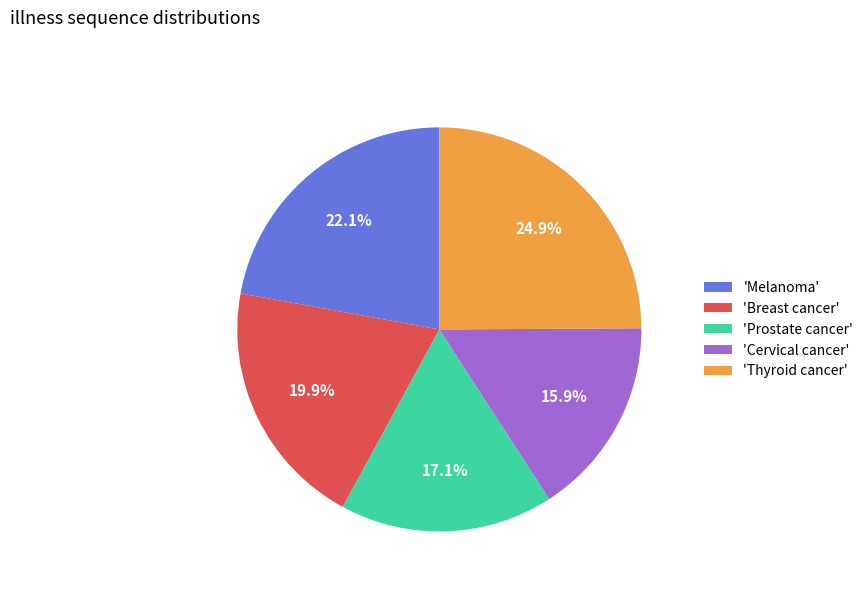

What percentage do 'Cervical cancer' and 'Prostate cancer' together represent?

33.0%